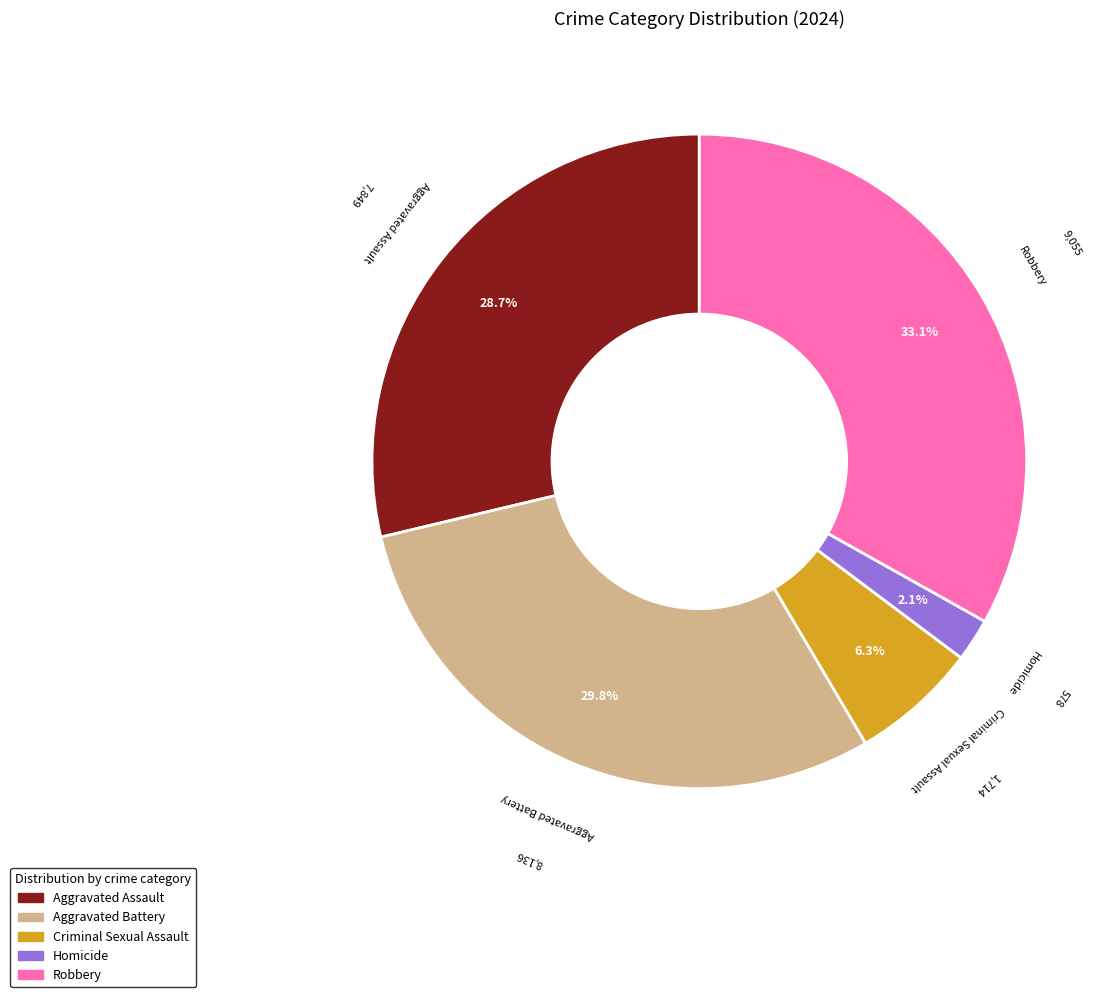

To the nearest percent, what portion does Criminal Sexual Assault represent?

6%